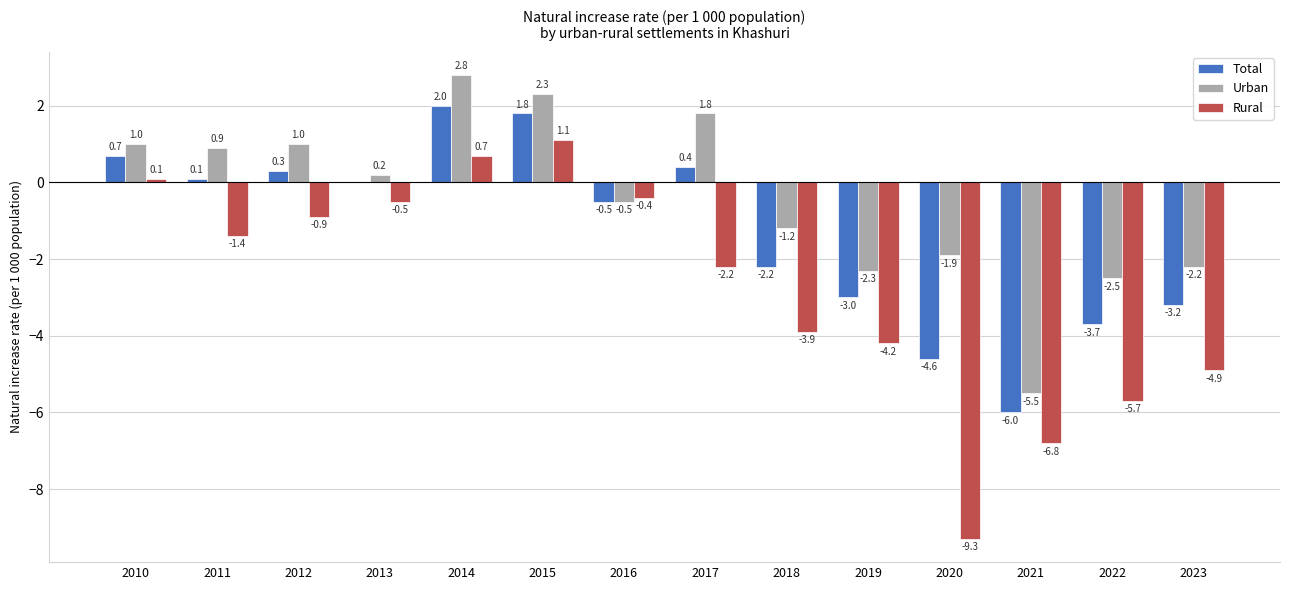

What is the greatest value displayed?

2.8